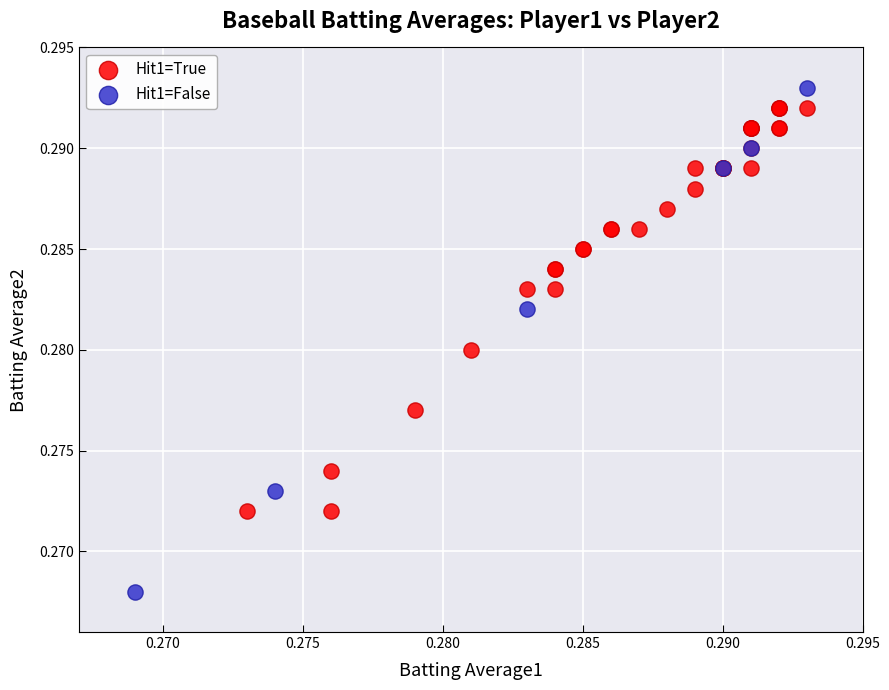

What are all the series names shown in the legend?

Hit1=True, Hit1=False